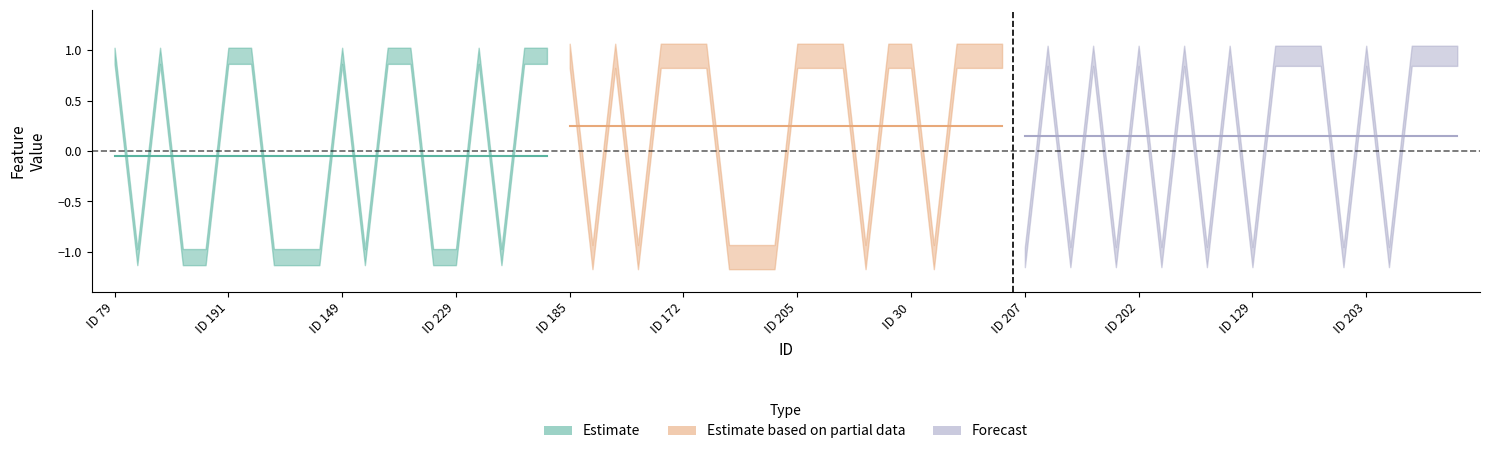

Where does the Forecast series first go above 0?

1